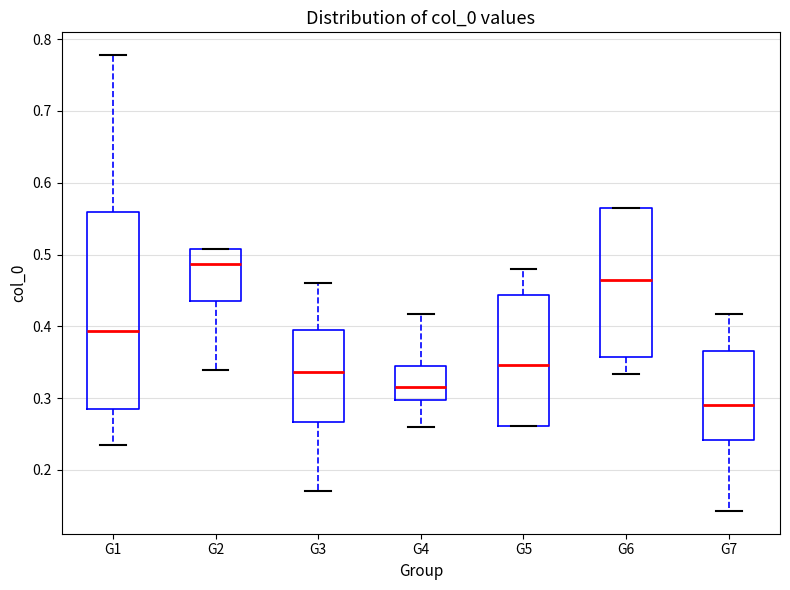

Reading left to right, read every box against the y-axis: the position of its median line, the range the box covers, and the ends of its whiskers. The values are not printed on the chart, so give them approximately, as read against the axis.

G1: median 0.39, box 0.29 to 0.56, whiskers 0.23 to 0.78
G2: median 0.49, box 0.43 to 0.51, whiskers 0.34 to 0.51
G3: median 0.34, box 0.27 to 0.39, whiskers 0.17 to 0.46
G4: median 0.32, box 0.30 to 0.34, whiskers 0.26 to 0.42
G5: median 0.35, box 0.26 to 0.44, whiskers 0.26 to 0.48
G6: median 0.46, box 0.36 to 0.56, whiskers 0.33 to 0.56
G7: median 0.29, box 0.24 to 0.37, whiskers 0.14 to 0.42